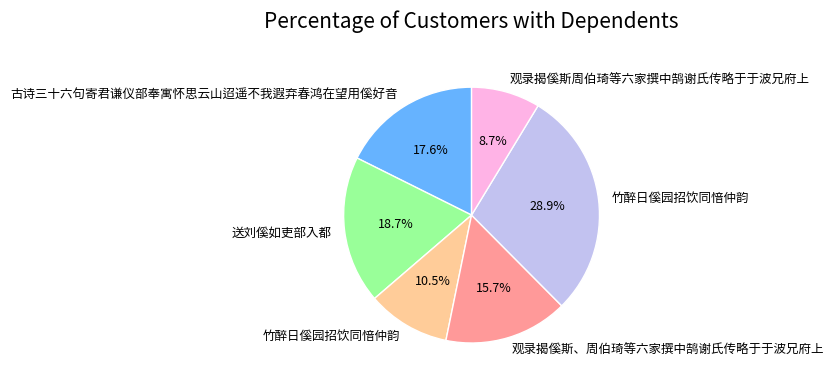

Is there a majority slice in this chart?

No